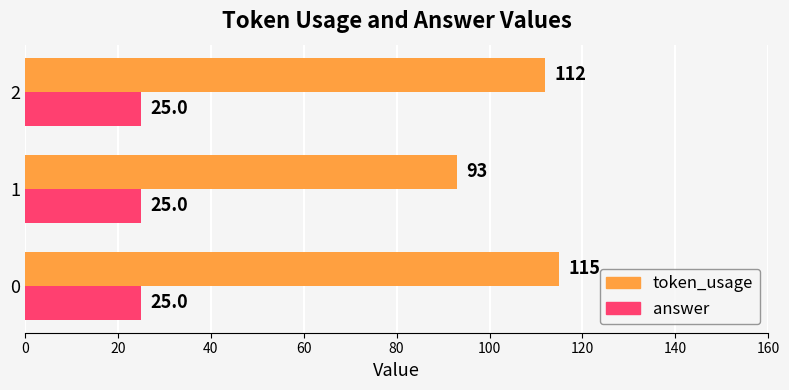

True or false: token_usage has a value of 174 at 0.

False